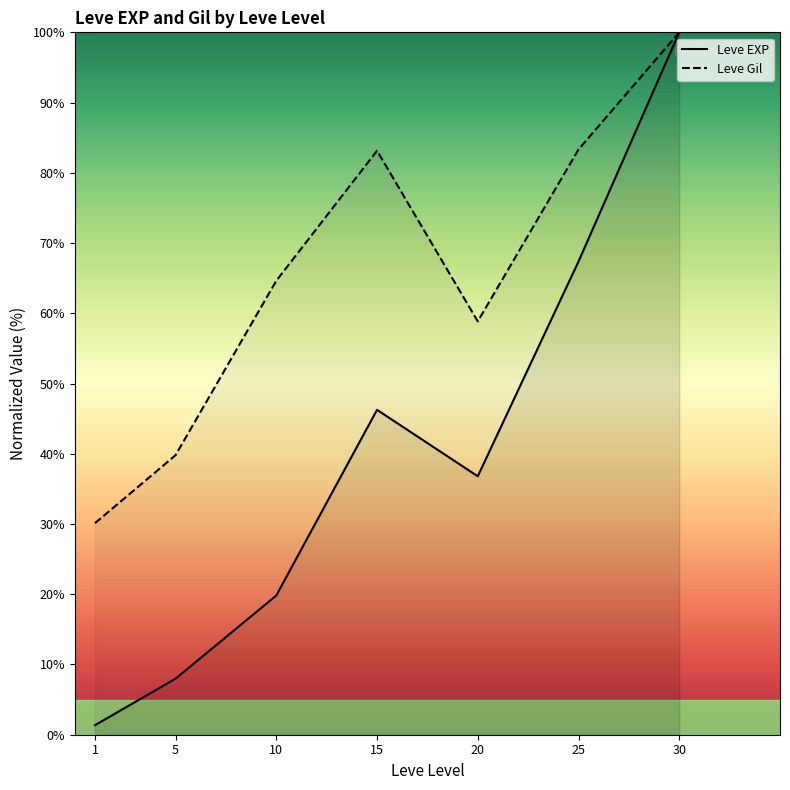

Which has a higher value, 30 or 10?

30